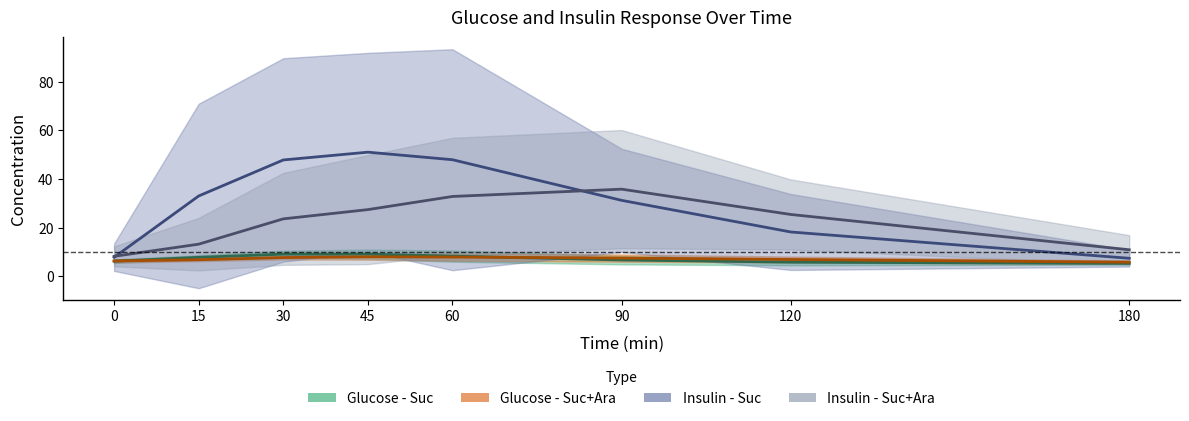

The value of Avg. Insulin - Suc at 15 is 33.0. True or false?

True